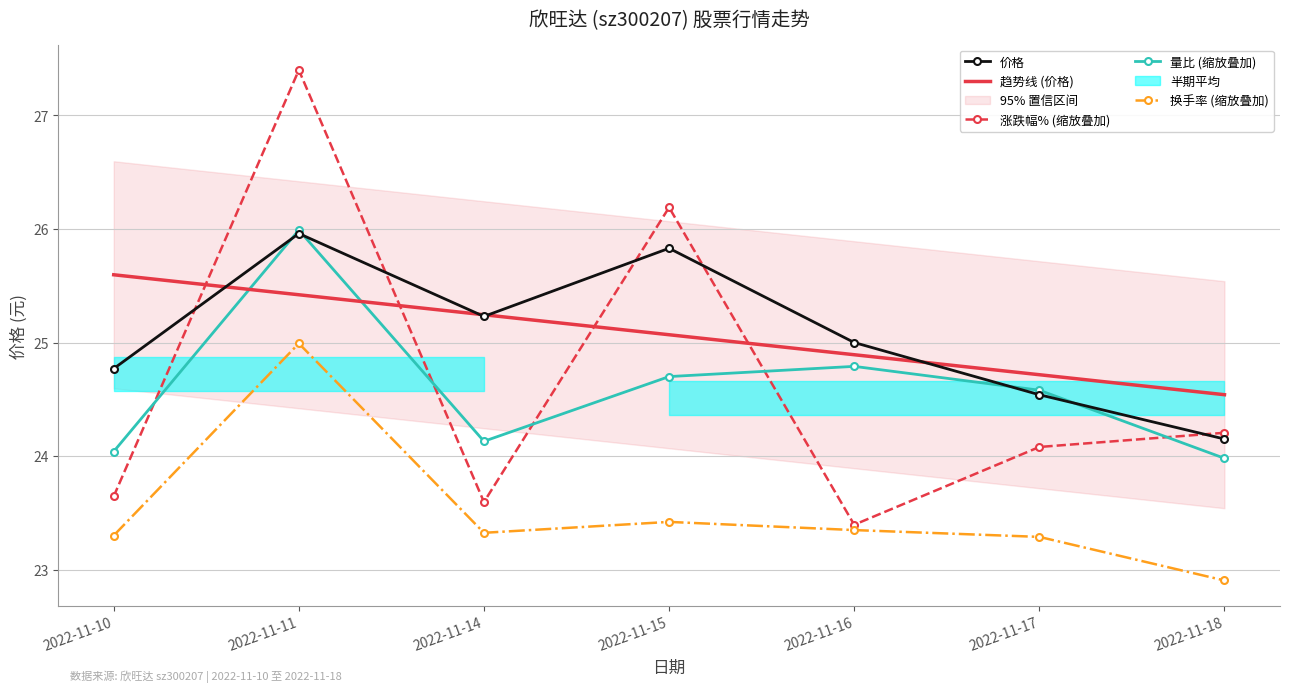

True or false: 换手率 (缩放叠加) has more than 0 points higher than both neighbors.

True